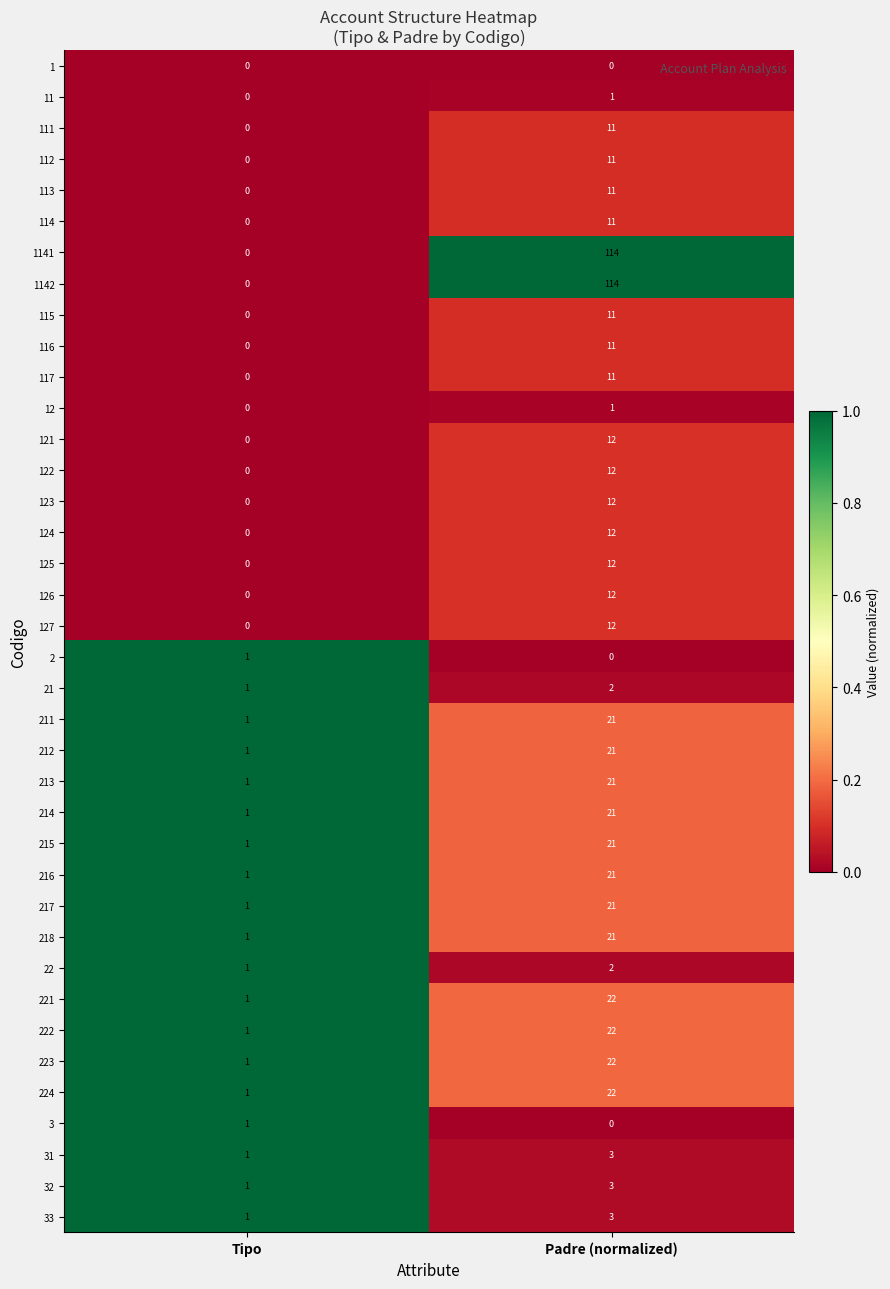

Which category has the highest value across all series?

Padre (normalized)